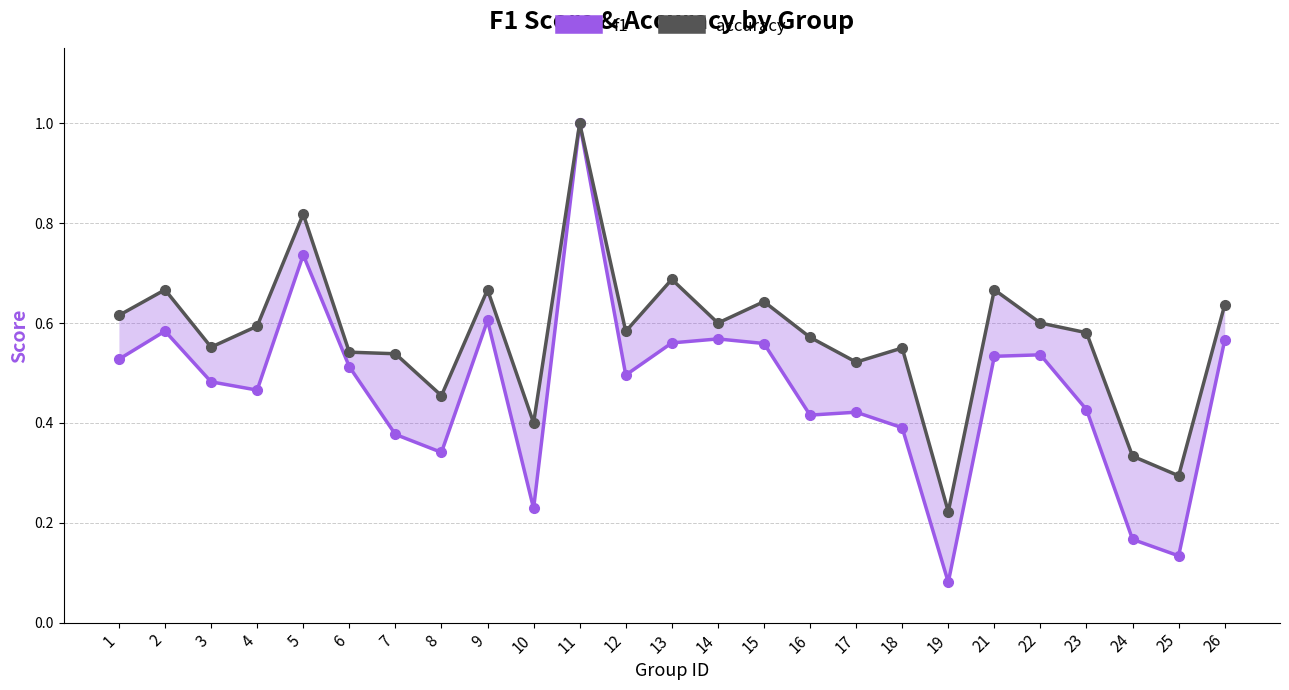

Which series has the largest range (max minus min)?

f1